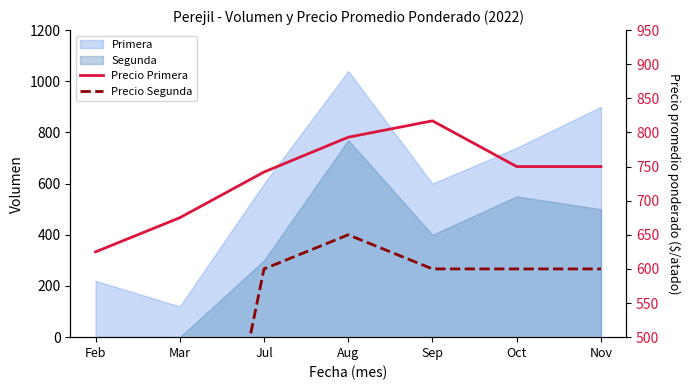

How many lines are shown in the chart?

2